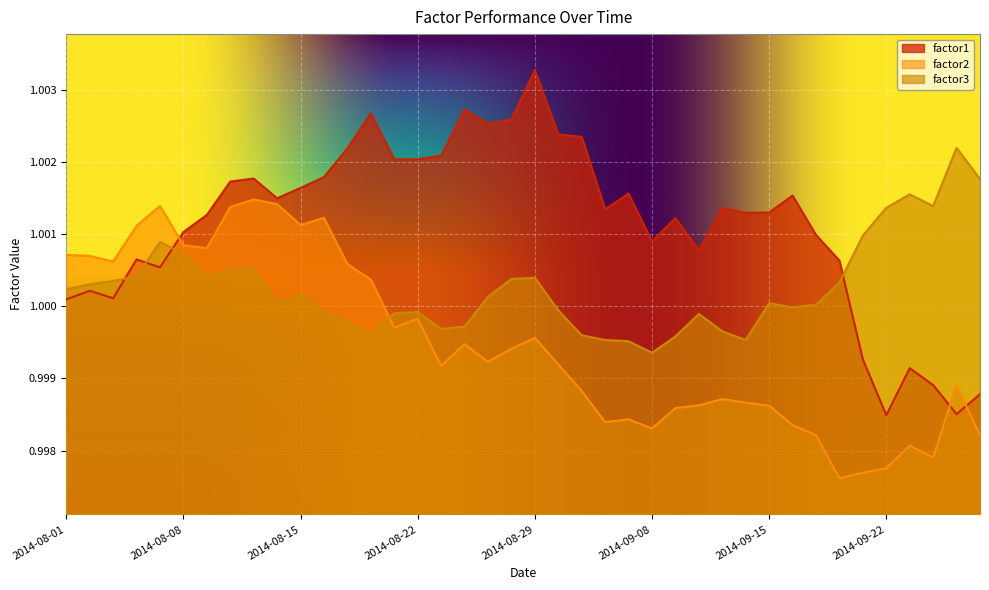

Is it true that factor1 equals 1.0 at 2014-09-19?

True